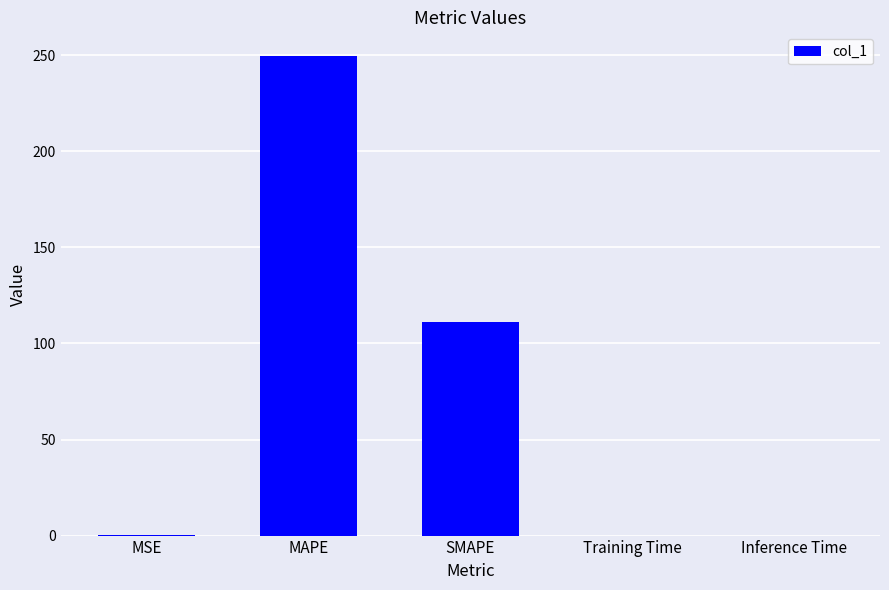

What is the difference between the values at Inference Time and MAPE?

249.5